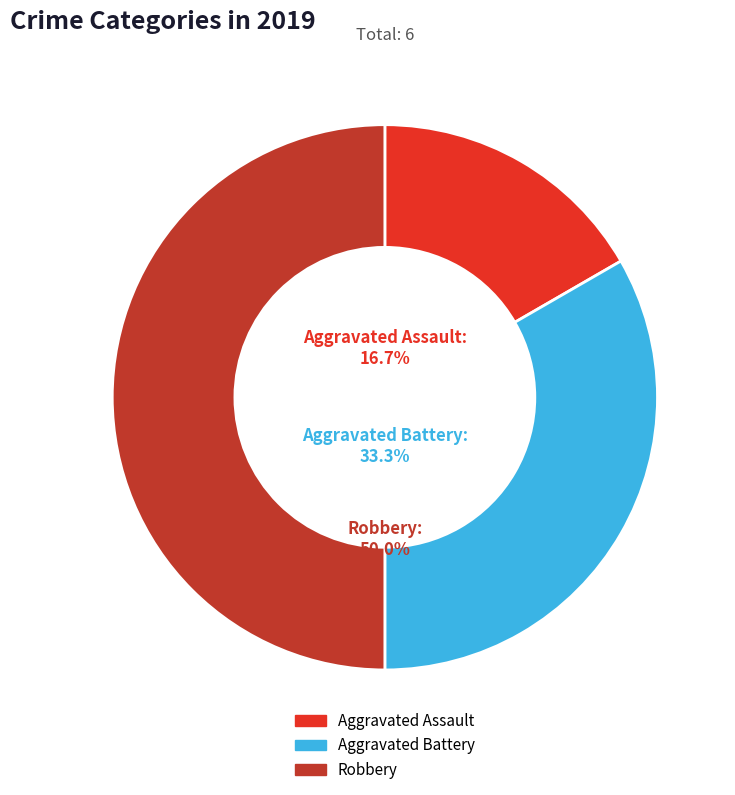

To the nearest percent, what portion does Aggravated Battery represent?

33%